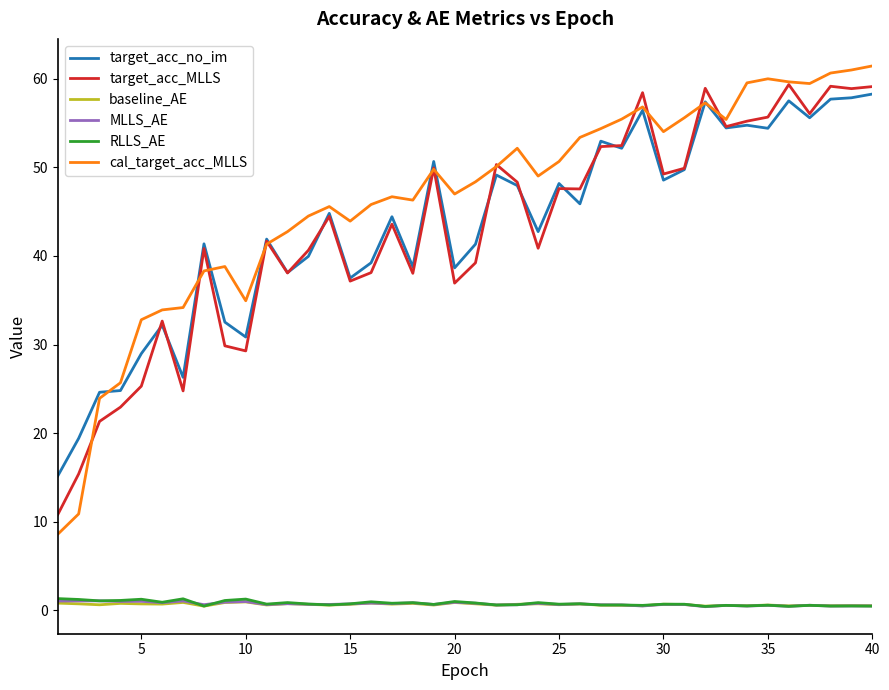

Which series has the widest spread of values?

cal_target_acc_MLLS